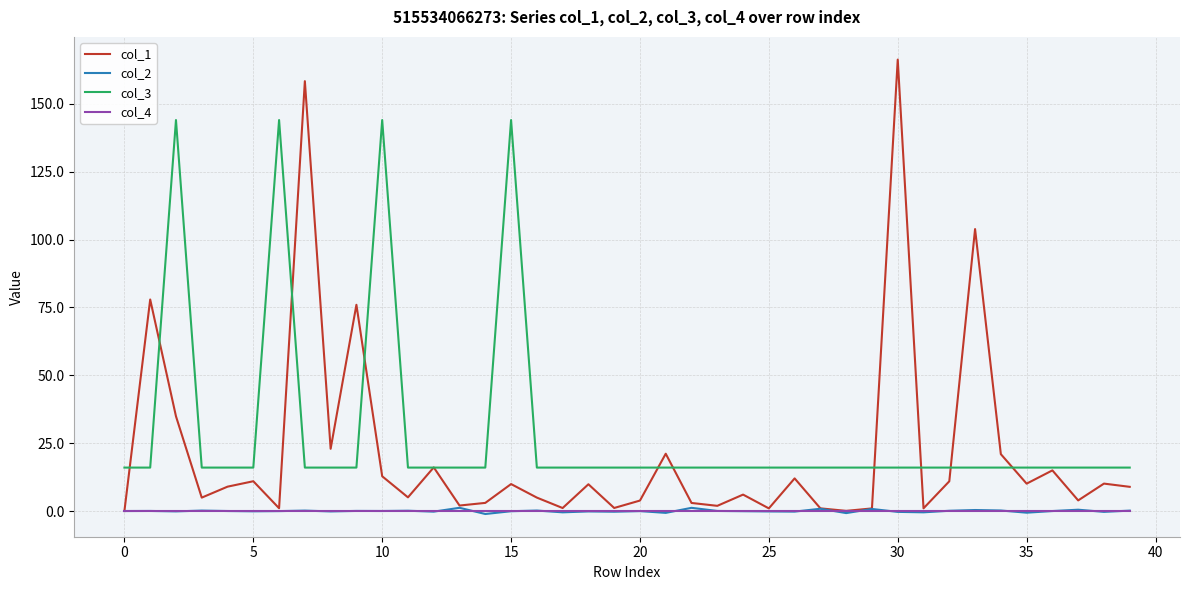

What is the maximum value shown in the chart?

166.3